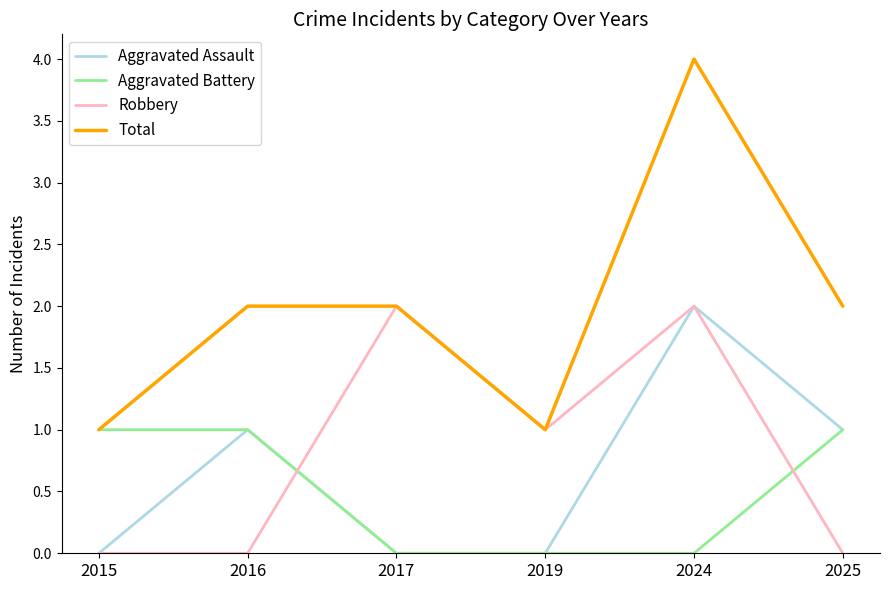

What is the difference between the highest and lowest values at 2017?

2